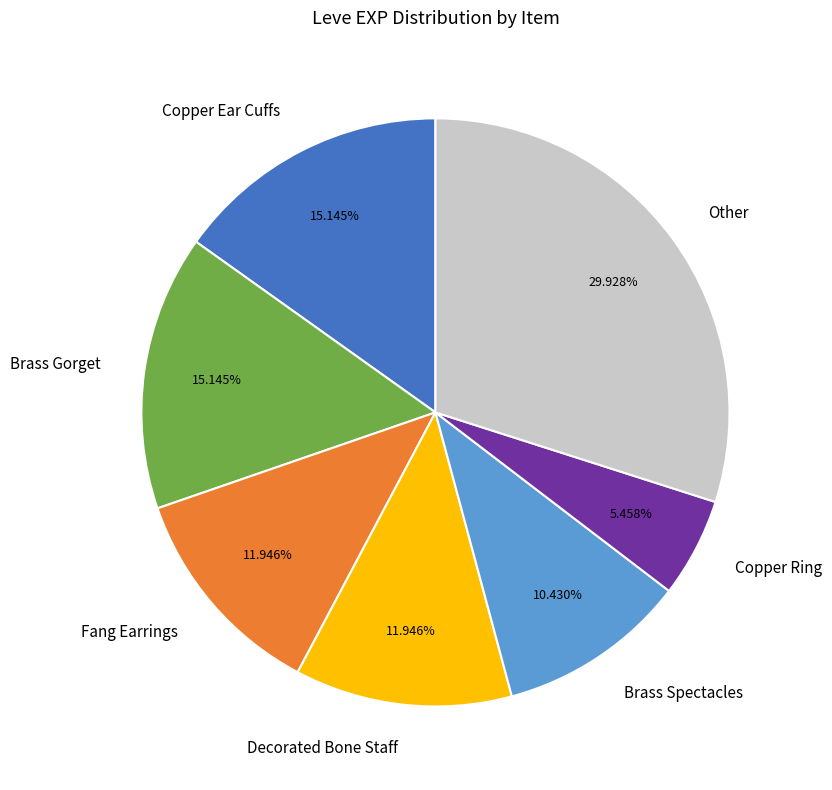

How many slices are in this pie chart?

7